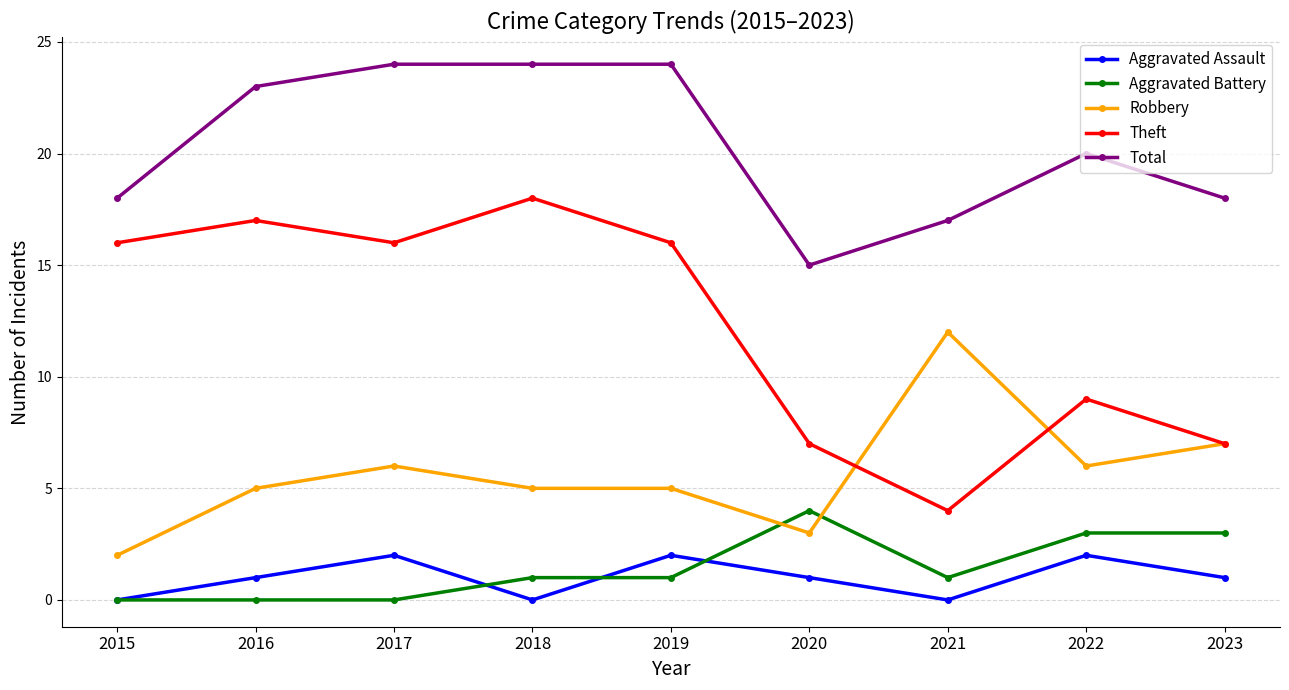

The value of Aggravated Battery at 2020 is 7. True or false?

False